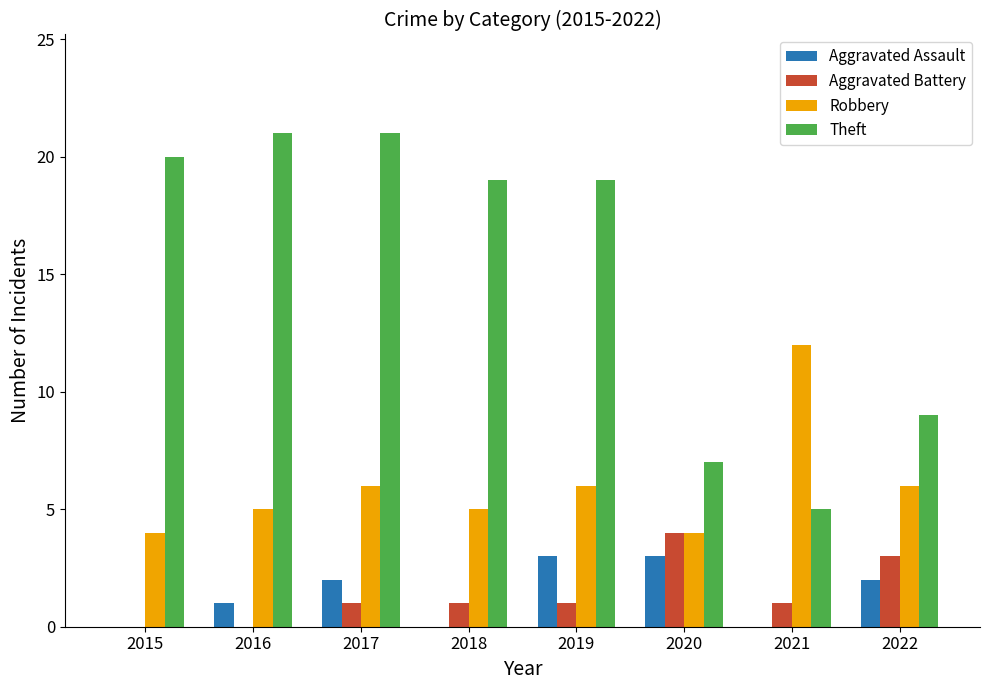

Does the chart contain stacked bars?

No